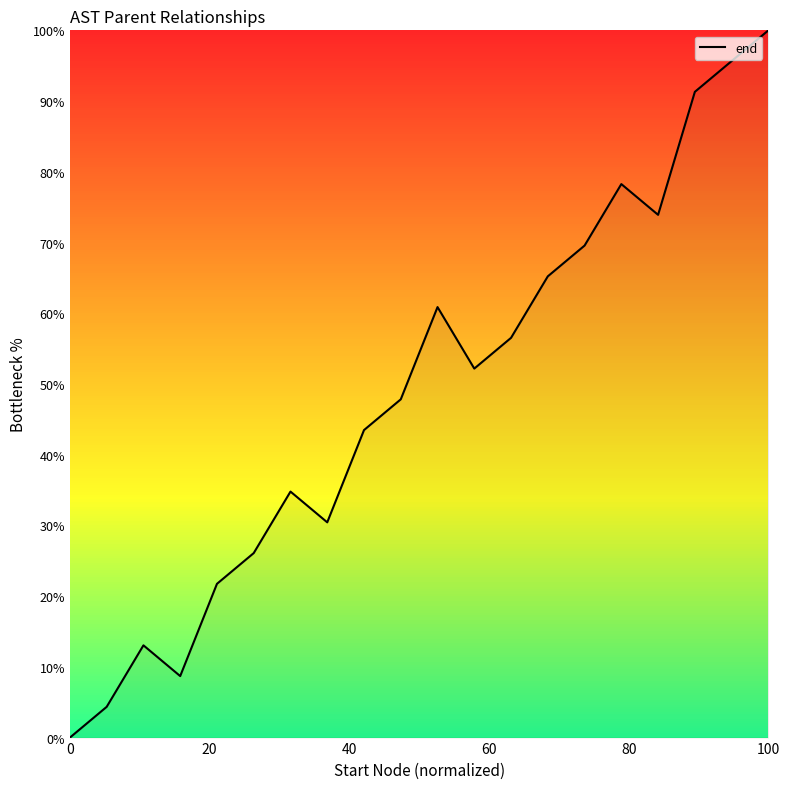

What is the greatest value displayed?

100.0